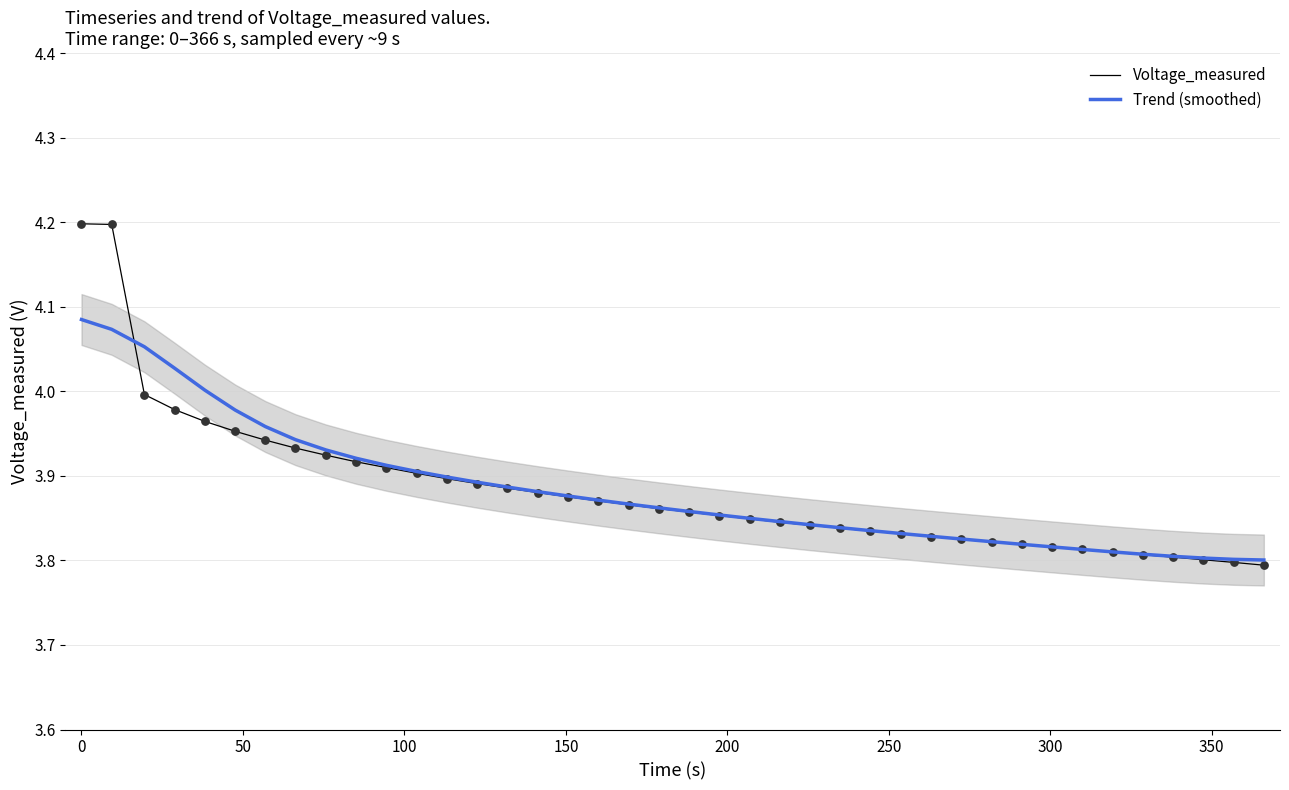

Which series has the largest total across all categories?

Trend (smoothed)